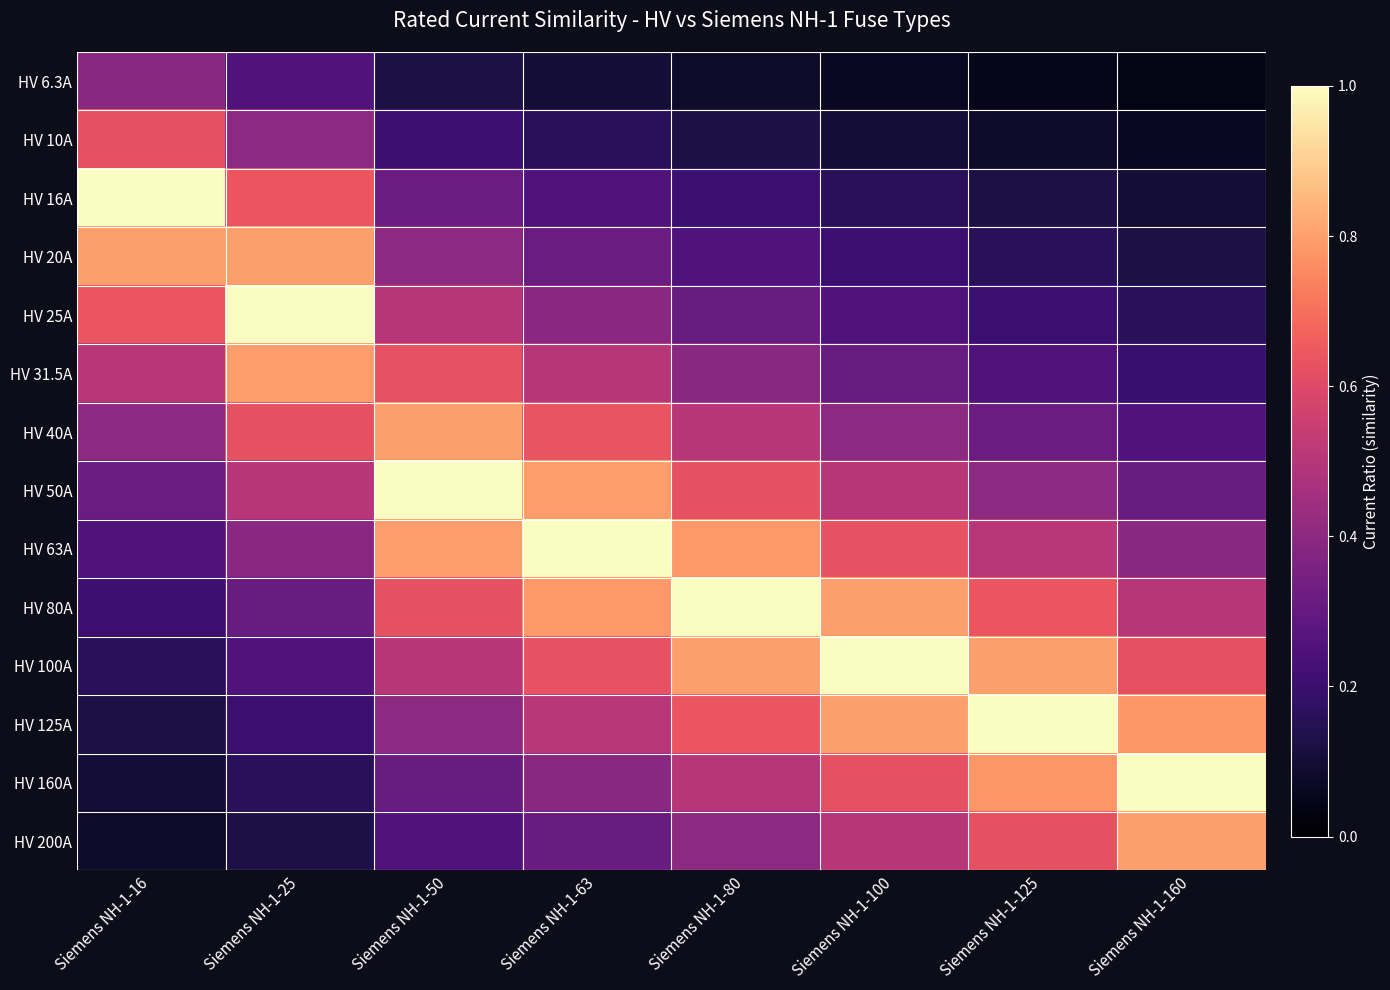

Reading left to right, what are all the values shown in this chart?

HV 6.3A: Siemens NH-1-16=0.4	Siemens NH-1-25=0.3	Siemens NH-1-50=0.1	Siemens NH-1-63=0.1	Siemens NH-1-80=0.1	Siemens NH-1-100=0.1	Siemens NH-1-125=0.1	Siemens NH-1-160=0.0
HV 10A: Siemens NH-1-16=0.6	Siemens NH-1-25=0.4	Siemens NH-1-50=0.2	Siemens NH-1-63=0.2	Siemens NH-1-80=0.1	Siemens NH-1-100=0.1	Siemens NH-1-125=0.1	Siemens NH-1-160=0.1
HV 16A: Siemens NH-1-16=1.0	Siemens NH-1-25=0.6	Siemens NH-1-50=0.3	Siemens NH-1-63=0.3	Siemens NH-1-80=0.2	Siemens NH-1-100=0.2	Siemens NH-1-125=0.1	Siemens NH-1-160=0.1
HV 20A: Siemens NH-1-16=0.8	Siemens NH-1-25=0.8	Siemens NH-1-50=0.4	Siemens NH-1-63=0.3	Siemens NH-1-80=0.2	Siemens NH-1-100=0.2	Siemens NH-1-125=0.2	Siemens NH-1-160=0.1
HV 25A: Siemens NH-1-16=0.6	Siemens NH-1-25=1.0	Siemens NH-1-50=0.5	Siemens NH-1-63=0.4	Siemens NH-1-80=0.3	Siemens NH-1-100=0.2	Siemens NH-1-125=0.2	Siemens NH-1-160=0.2
HV 31.5A: Siemens NH-1-16=0.5	Siemens NH-1-25=0.8	Siemens NH-1-50=0.6	Siemens NH-1-63=0.5	Siemens NH-1-80=0.4	Siemens NH-1-100=0.3	Siemens NH-1-125=0.3	Siemens NH-1-160=0.2
HV 40A: Siemens NH-1-16=0.4	Siemens NH-1-25=0.6	Siemens NH-1-50=0.8	Siemens NH-1-63=0.6	Siemens NH-1-80=0.5	Siemens NH-1-100=0.4	Siemens NH-1-125=0.3	Siemens NH-1-160=0.2
HV 50A: Siemens NH-1-16=0.3	Siemens NH-1-25=0.5	Siemens NH-1-50=1.0	Siemens NH-1-63=0.8	Siemens NH-1-80=0.6	Siemens NH-1-100=0.5	Siemens NH-1-125=0.4	Siemens NH-1-160=0.3
HV 63A: Siemens NH-1-16=0.3	Siemens NH-1-25=0.4	Siemens NH-1-50=0.8	Siemens NH-1-63=1.0	Siemens NH-1-80=0.8	Siemens NH-1-100=0.6	Siemens NH-1-125=0.5	Siemens NH-1-160=0.4
HV 80A: Siemens NH-1-16=0.2	Siemens NH-1-25=0.3	Siemens NH-1-50=0.6	Siemens NH-1-63=0.8	Siemens NH-1-80=1.0	Siemens NH-1-100=0.8	Siemens NH-1-125=0.6	Siemens NH-1-160=0.5
HV 100A: Siemens NH-1-16=0.2	Siemens NH-1-25=0.2	Siemens NH-1-50=0.5	Siemens NH-1-63=0.6	Siemens NH-1-80=0.8	Siemens NH-1-100=1.0	Siemens NH-1-125=0.8	Siemens NH-1-160=0.6
HV 125A: Siemens NH-1-16=0.1	Siemens NH-1-25=0.2	Siemens NH-1-50=0.4	Siemens NH-1-63=0.5	Siemens NH-1-80=0.6	Siemens NH-1-100=0.8	Siemens NH-1-125=1.0	Siemens NH-1-160=0.8
HV 160A: Siemens NH-1-16=0.1	Siemens NH-1-25=0.2	Siemens NH-1-50=0.3	Siemens NH-1-63=0.4	Siemens NH-1-80=0.5	Siemens NH-1-100=0.6	Siemens NH-1-125=0.8	Siemens NH-1-160=1.0
HV 200A: Siemens NH-1-16=0.1	Siemens NH-1-25=0.1	Siemens NH-1-50=0.2	Siemens NH-1-63=0.3	Siemens NH-1-80=0.4	Siemens NH-1-100=0.5	Siemens NH-1-125=0.6	Siemens NH-1-160=0.8